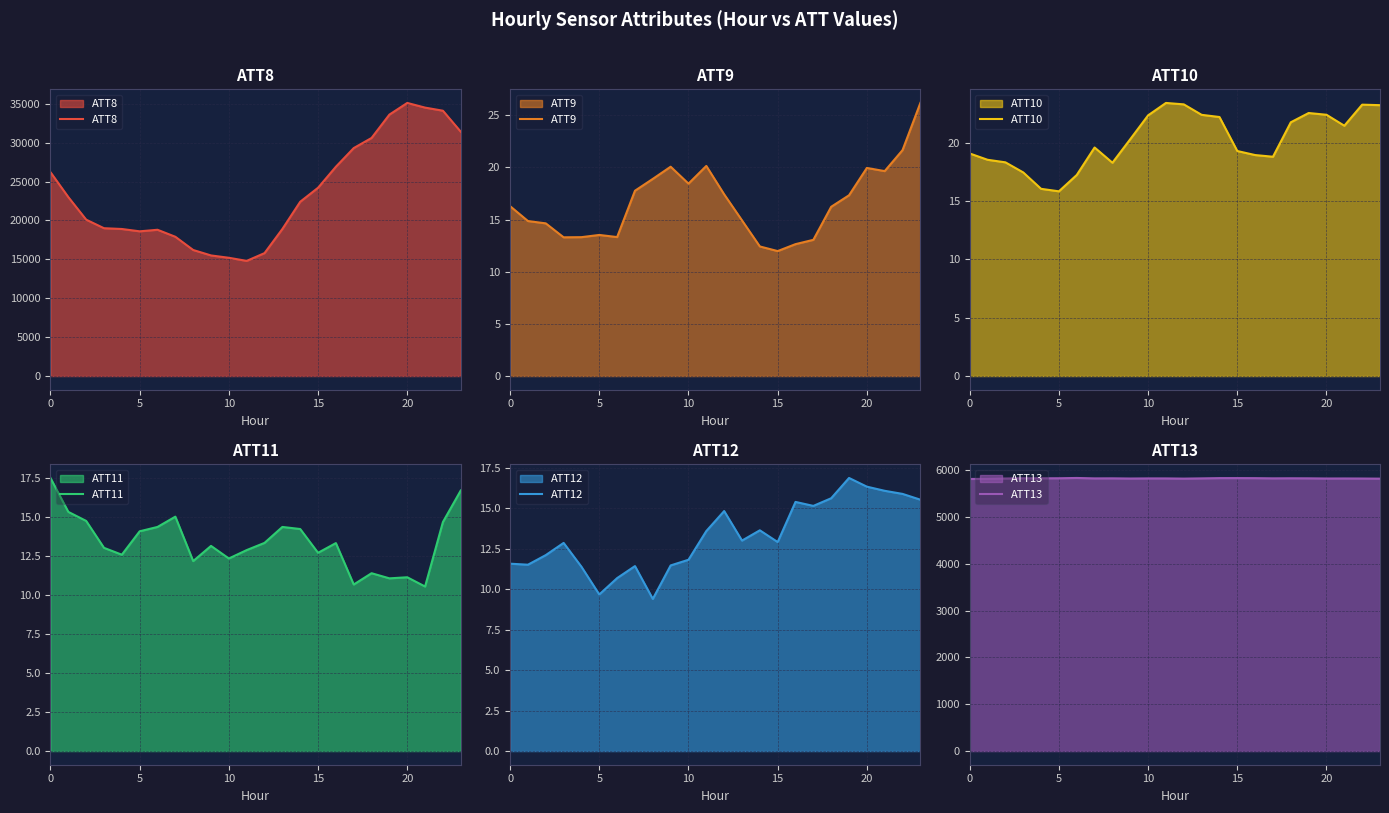

What is the value of the ATT9 point at the 10th from the left?

20.1